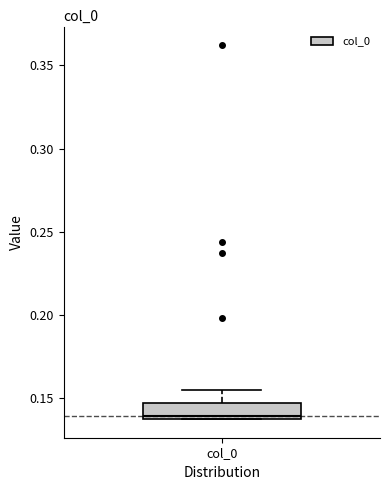

Read this box plot against the y-axis: the position of the median line, the range covered by the box, and the ends of both whiskers. The values are not printed on the chart, so give them approximately, as read against the axis.

median 0.140, box 0.140 to 0.145, whiskers 0.135 to 0.155